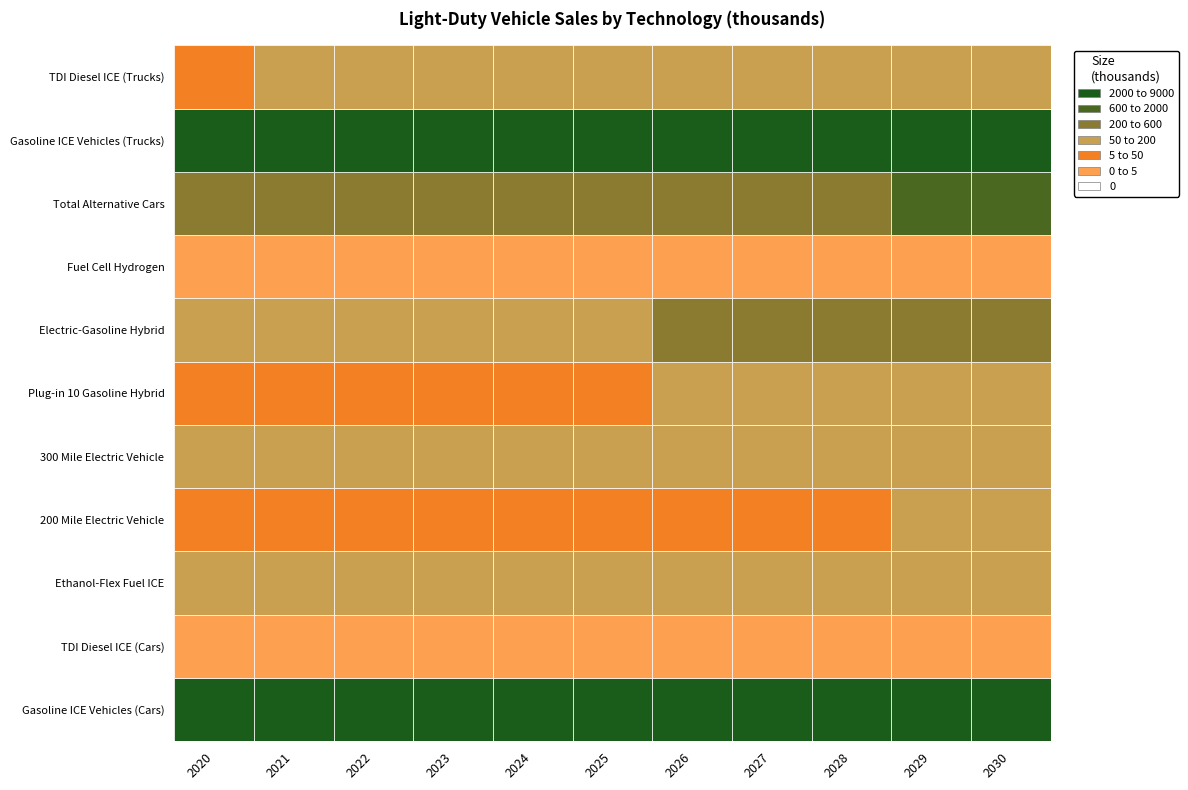

Rank the series at 7 from lowest to highest value.

TDI Diesel ICE (Cars), Fuel Cell Hydrogen, 200 Mile Electric Vehicle, Plug-in 10 Gasoline Hybrid, 300 Mile Electric Vehicle, Ethanol-Flex Fuel ICE, TDI Diesel ICE (Trucks), Electric-Gasoline Hybrid, Total Alternative Cars, Gasoline ICE Vehicles (Cars), Gasoline ICE Vehicles (Trucks)